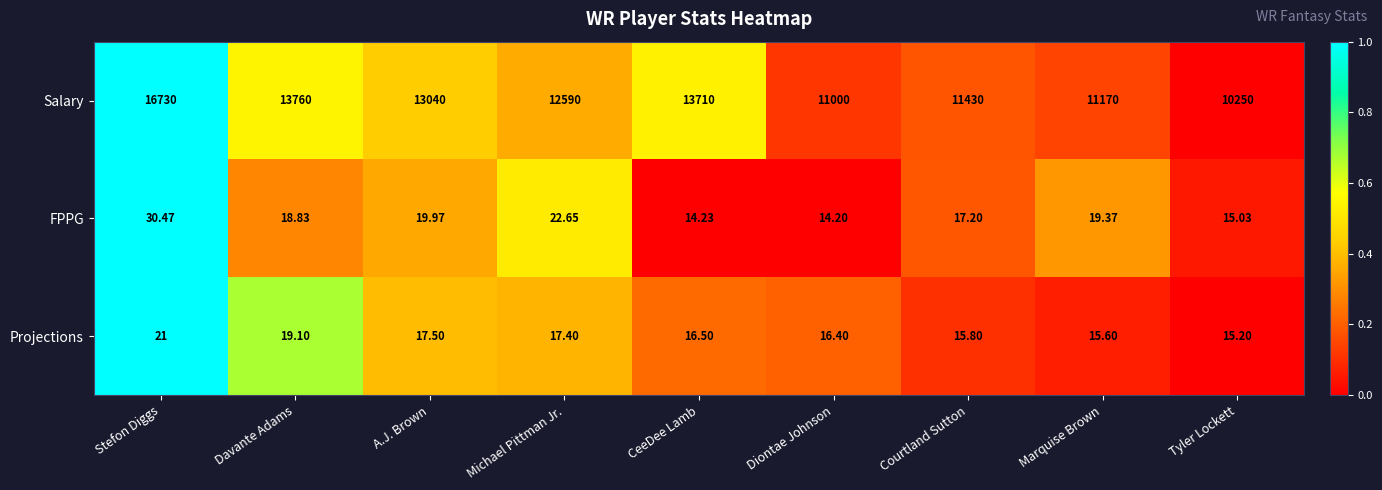

How many values in the Salary series are below 12590?

4